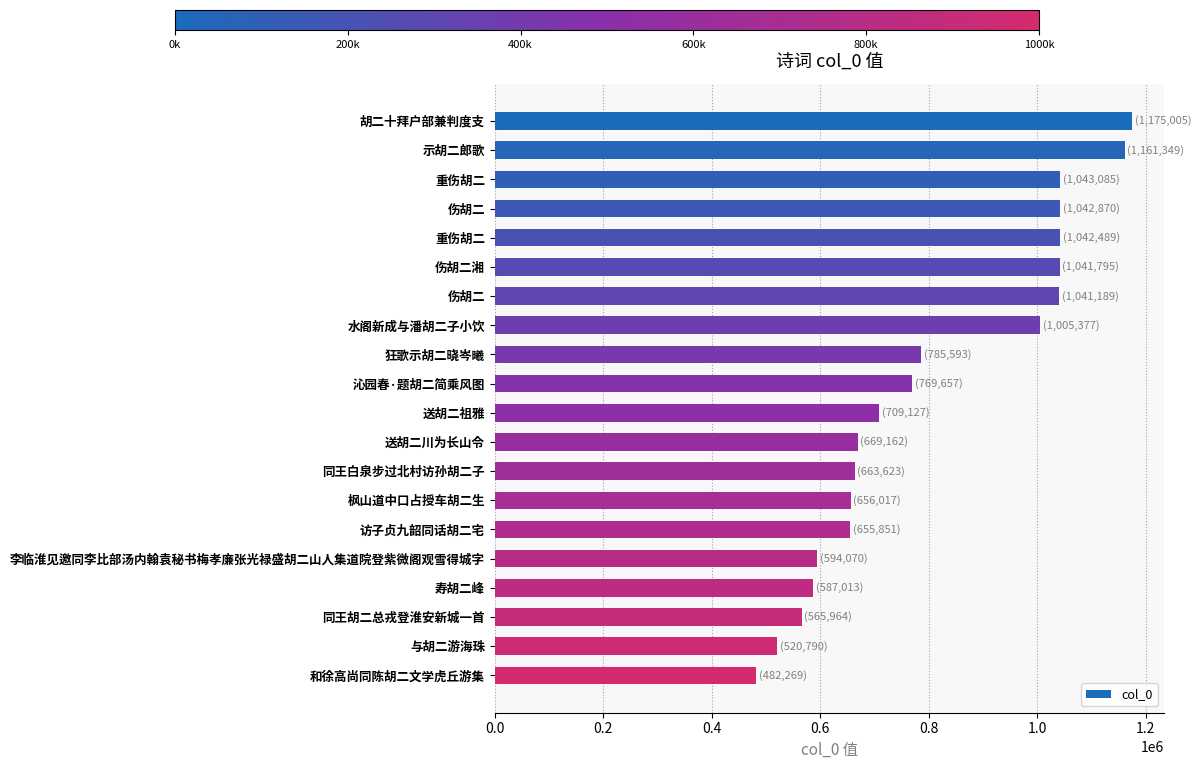

How many categories are shown in the chart?

20